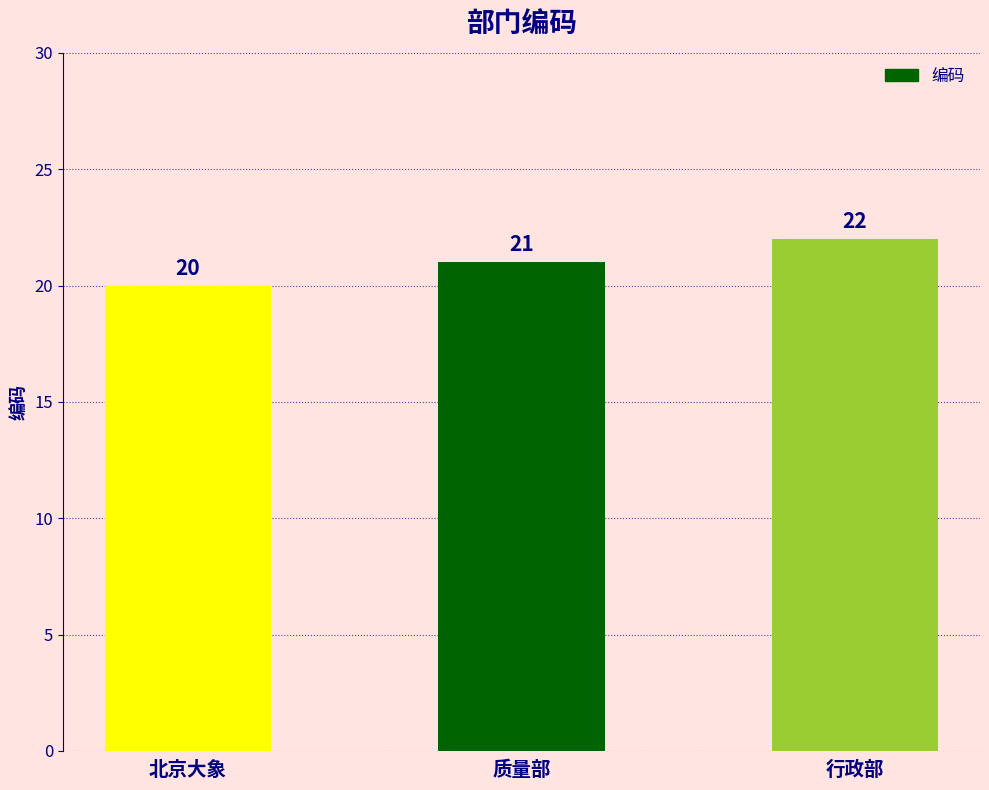

What position from the right is 质量部?

2